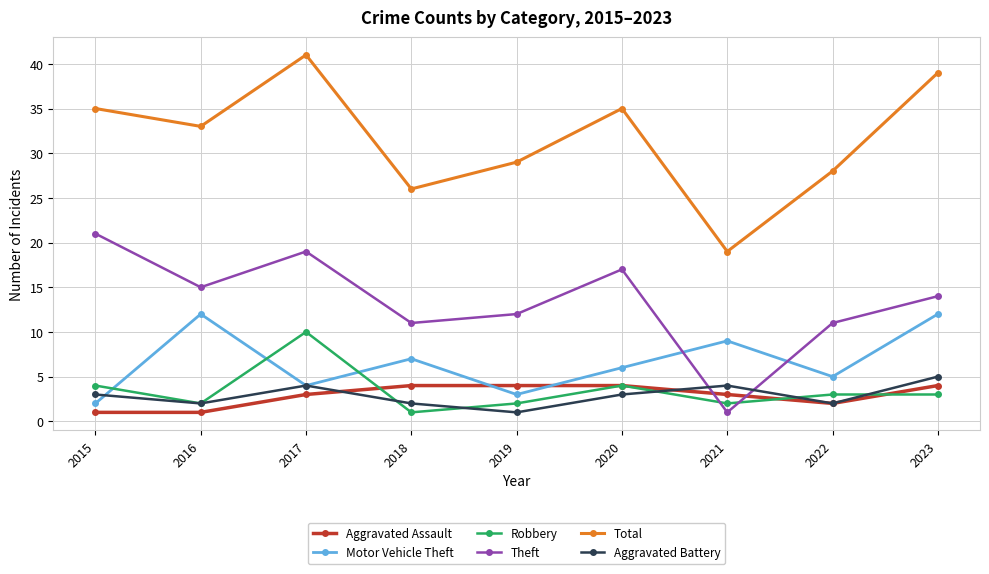

Count the number of data series in this chart.

6